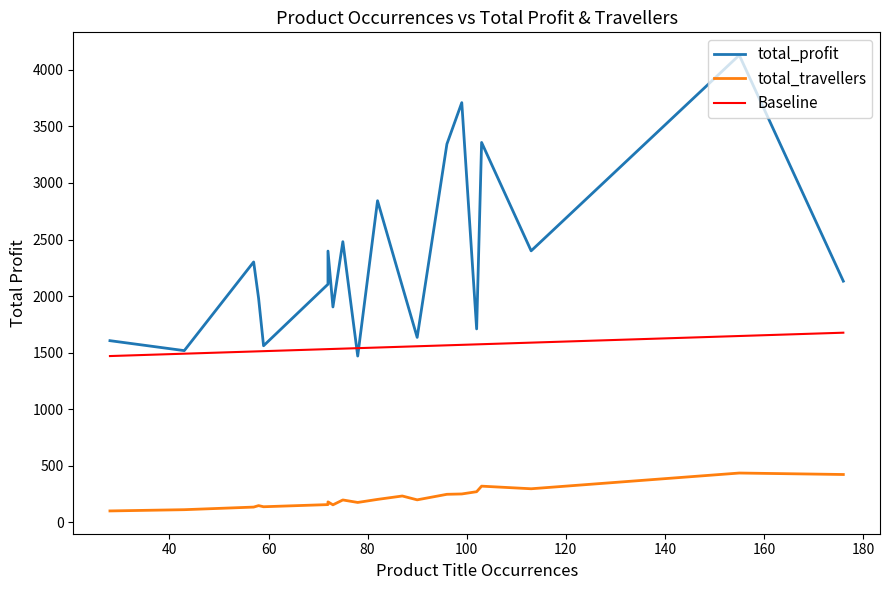

Which series changed the most between 73 and 43?

total_profit